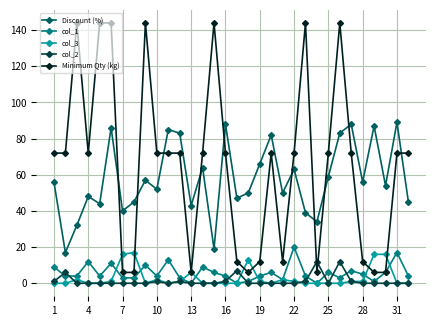

What is the value of the Minimum Qty (kg) point at the 30th from the left?

6